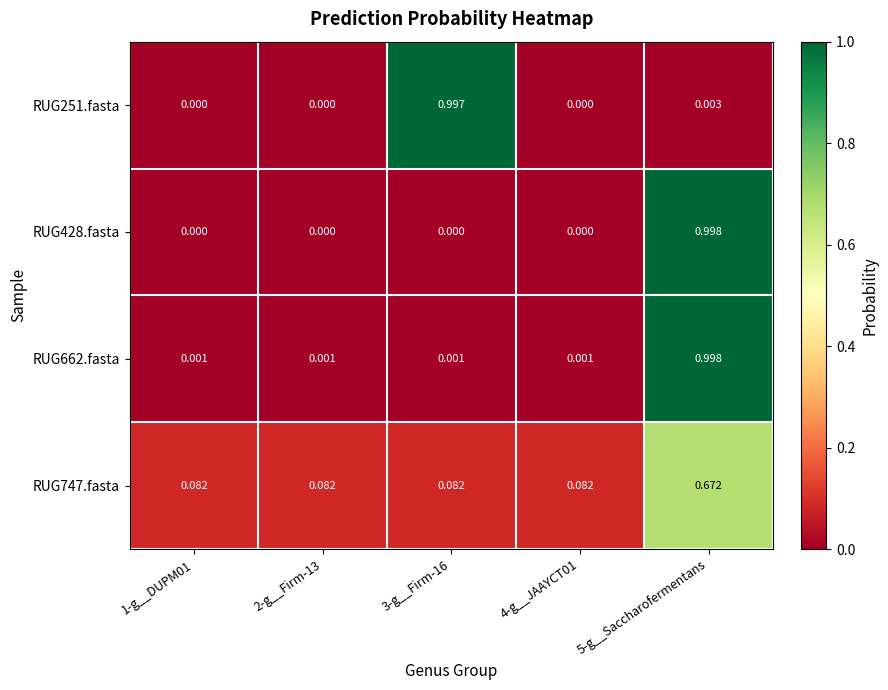

Between 1-g__DUPM01 and 5-g__Saccharofermentans, which series saw the biggest shift?

RUG428.fasta